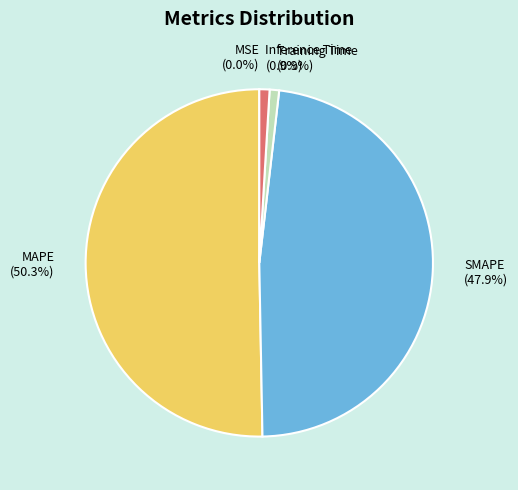

To the nearest percent, what percentage of the pie is Inference Time?

1%